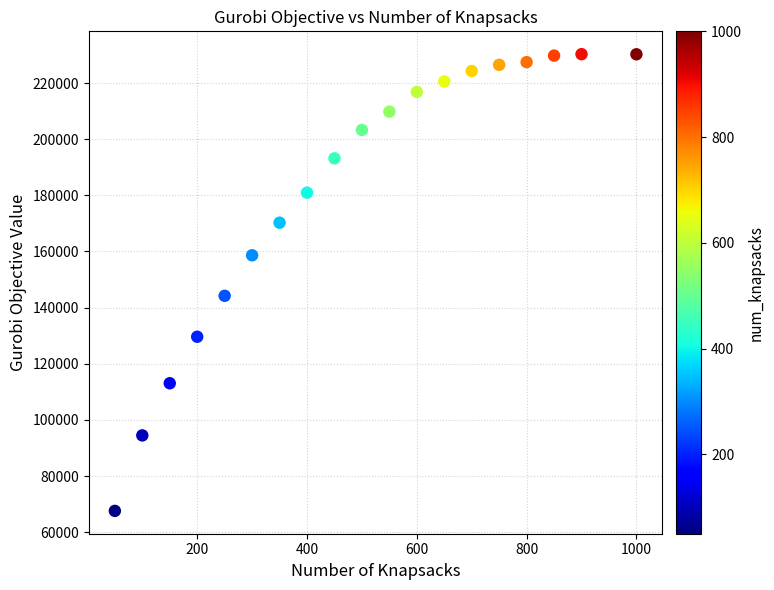

What is the range of X values (max minus min)?

950